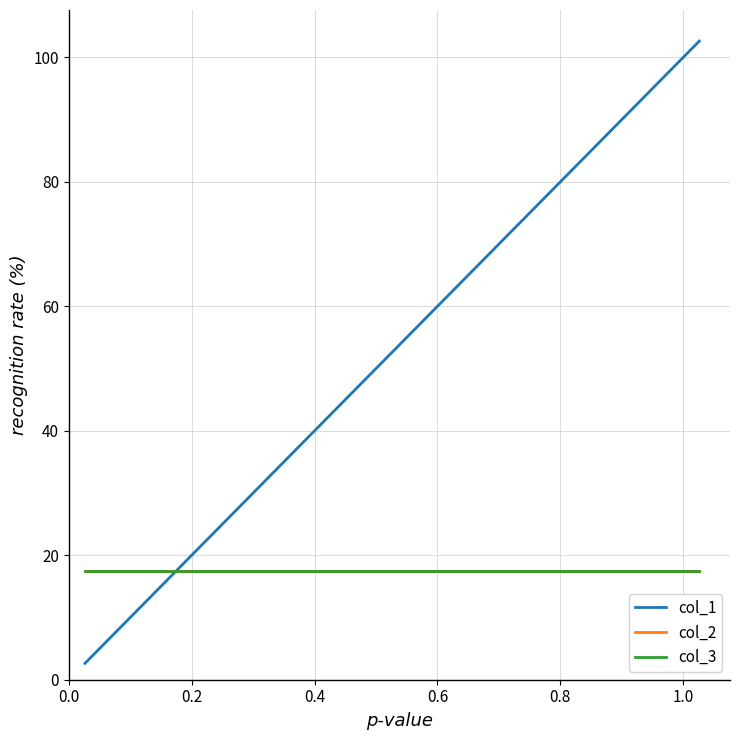

Does the chart display data point markers on the line(s)?

No